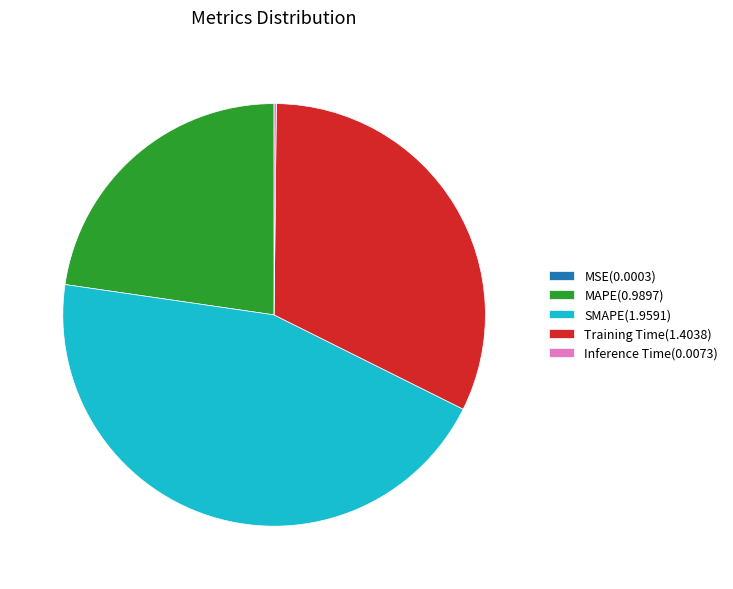

Does any single category account for the majority?

No